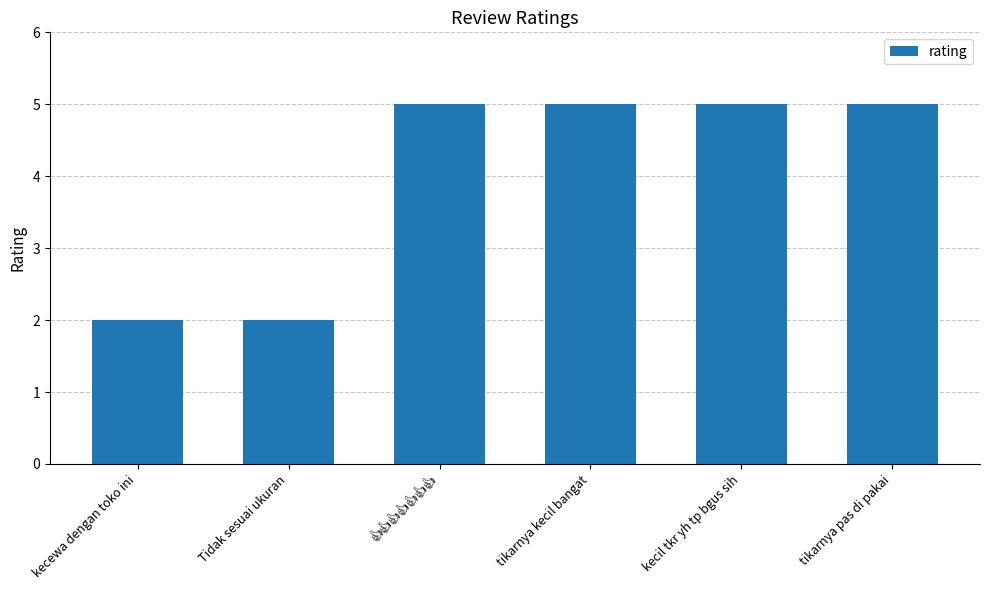

The value at tikarnya pas di pakai is 9. True or false?

False